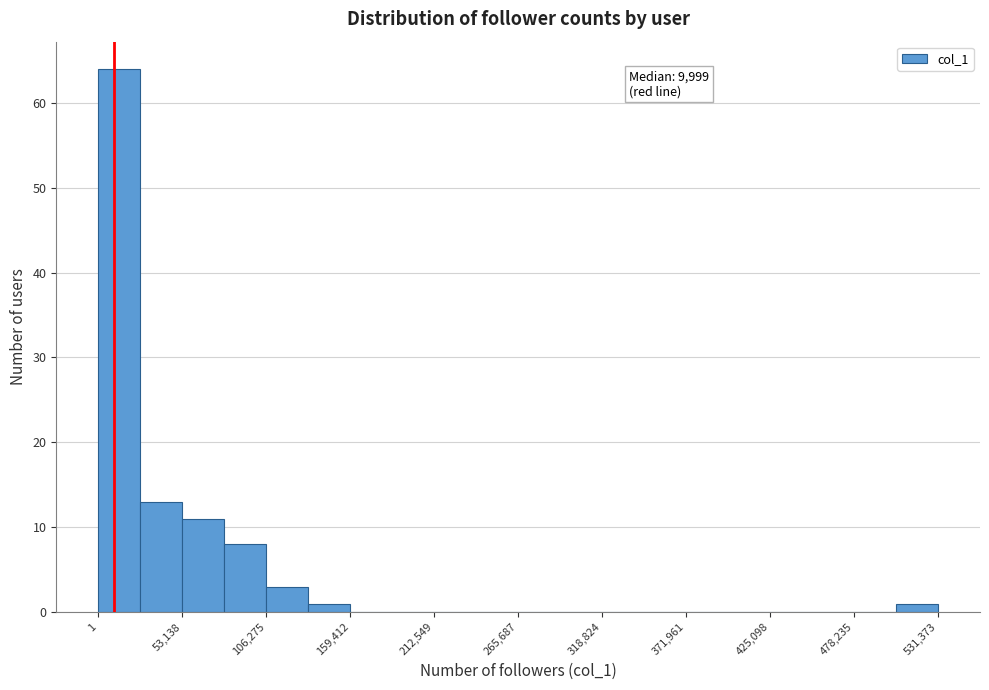

Around what value on the x-axis is the tallest bar? Give the approximate position of its centre, as read against the axis.

10000